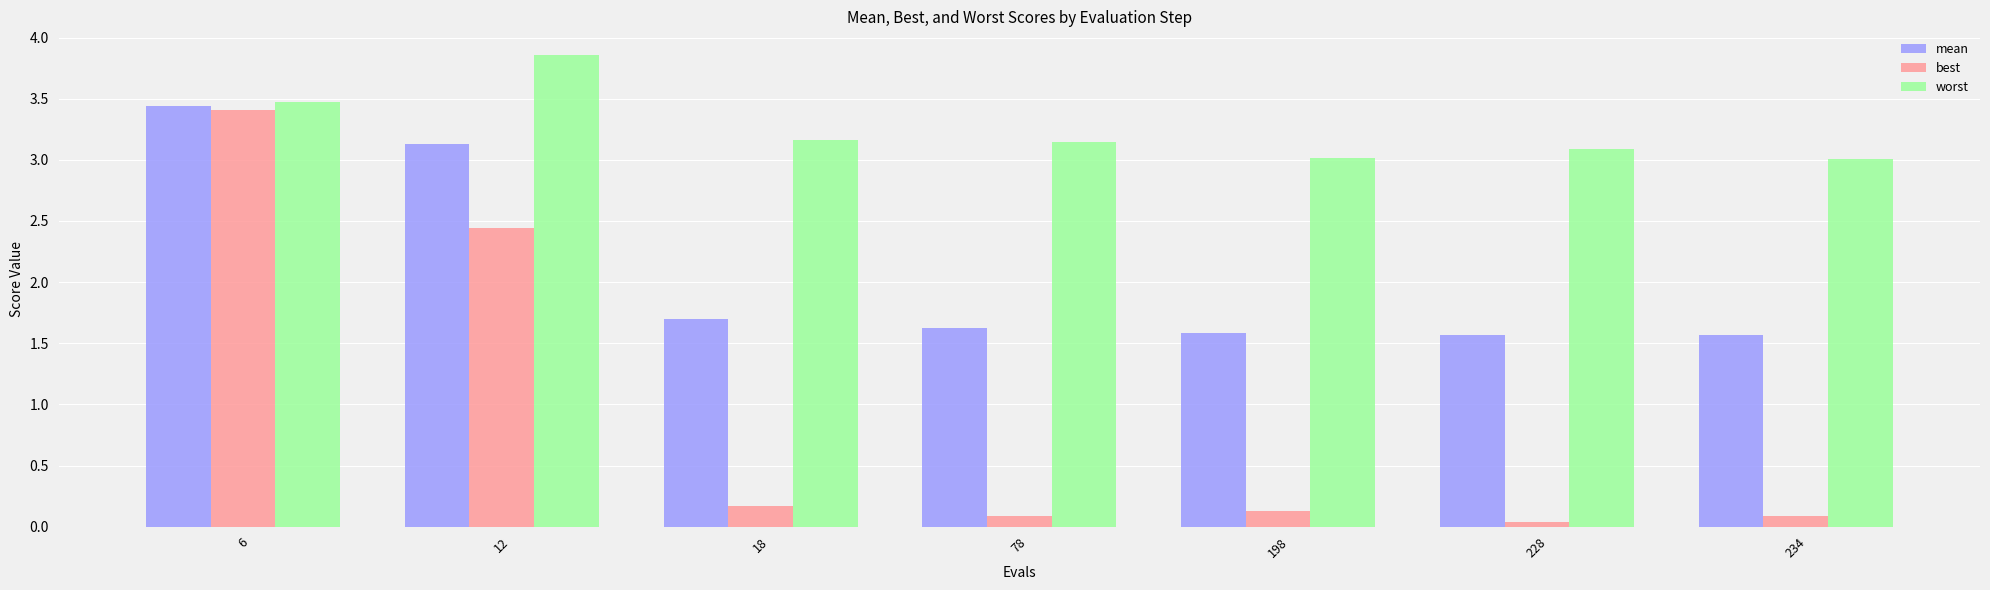

Which series changed the most between 6 and 12?

best